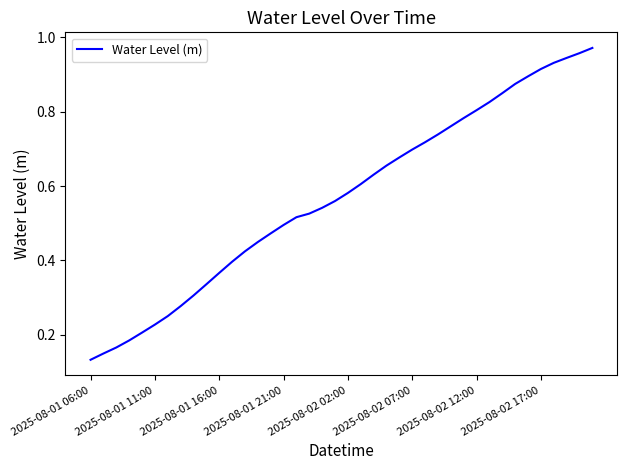

How many lines are shown in the chart?

1